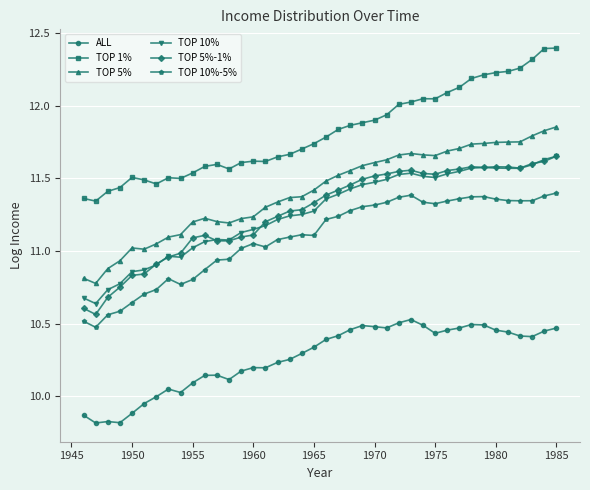

True or false: ALL and TOP 10% intersect in this chart.

False